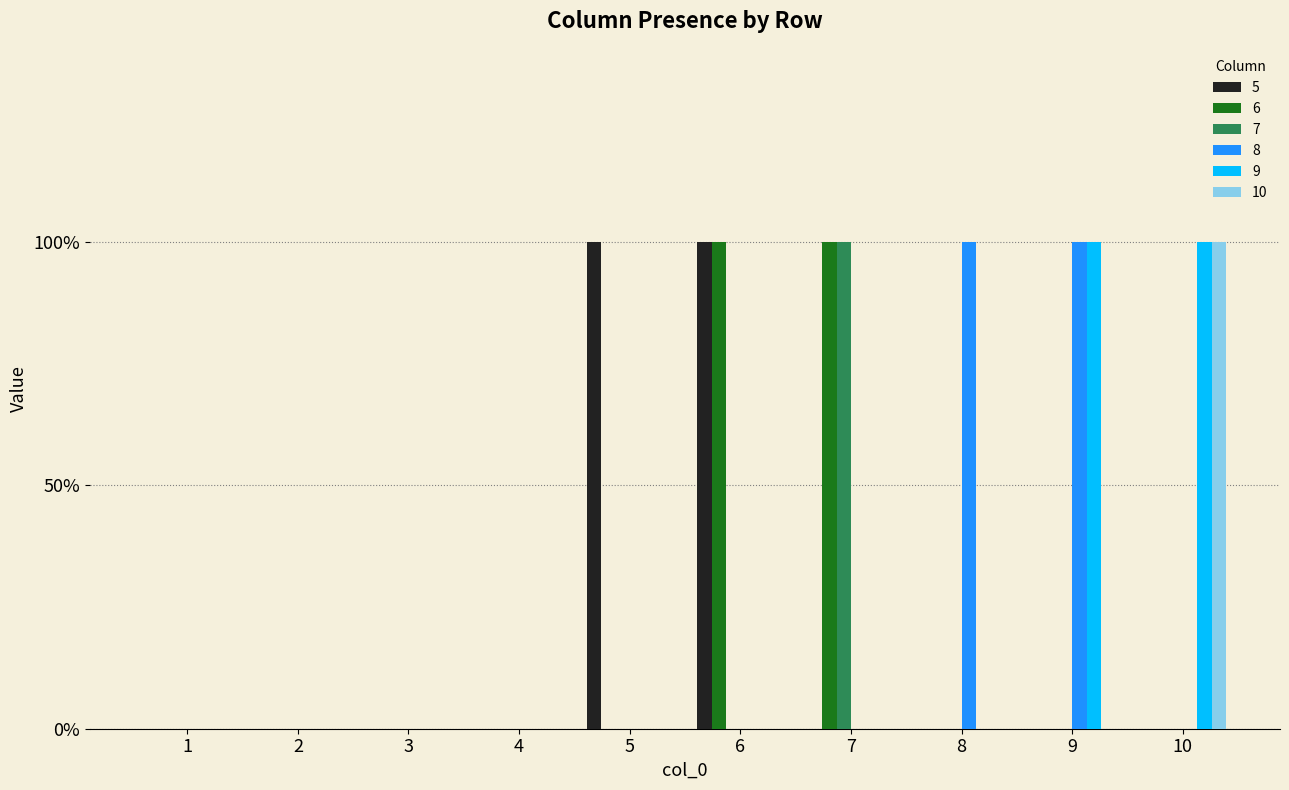

List the series in order of their peak value, highest first.

5, 6, 7, 8, 9, 10